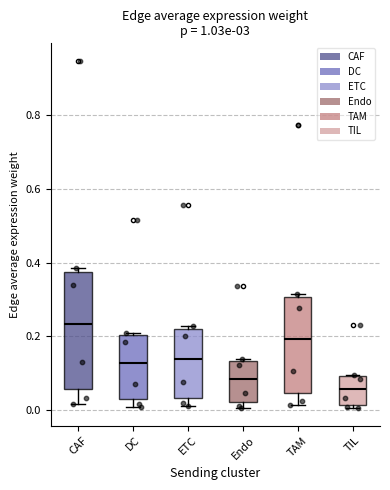

Which box is the tallest, from its lower edge to its upper edge?

CAF